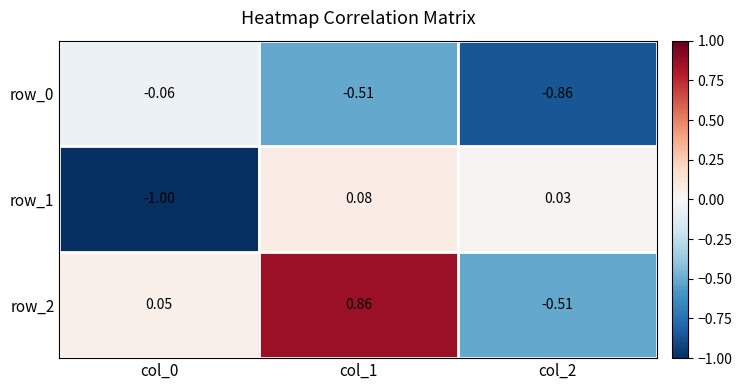

At which category is the sum across all series the highest?

col_1